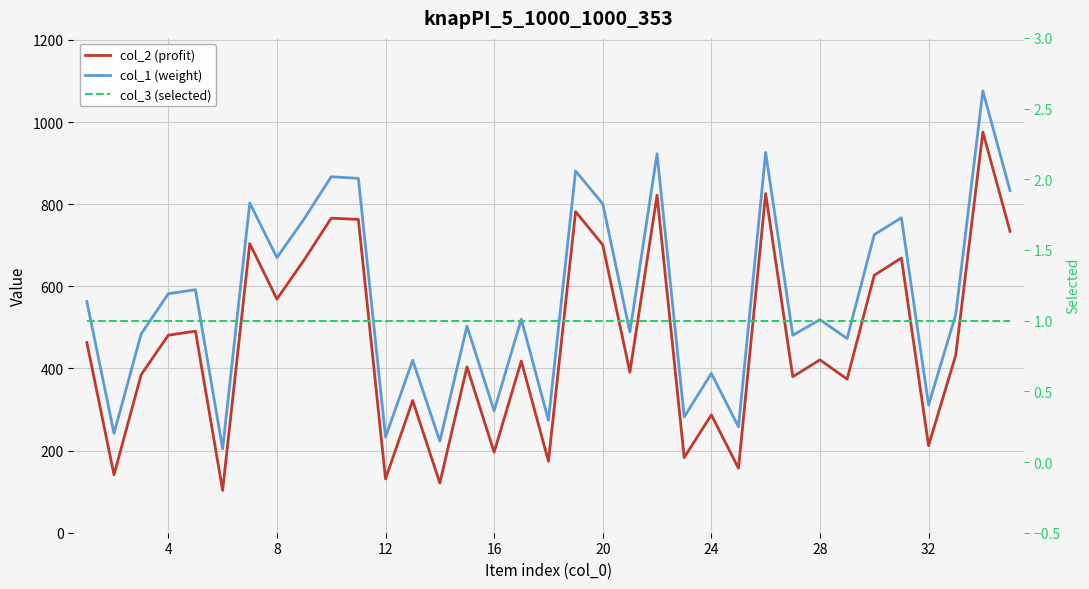

The value of col_1 (weight) at 20 is 699. True or false?

False